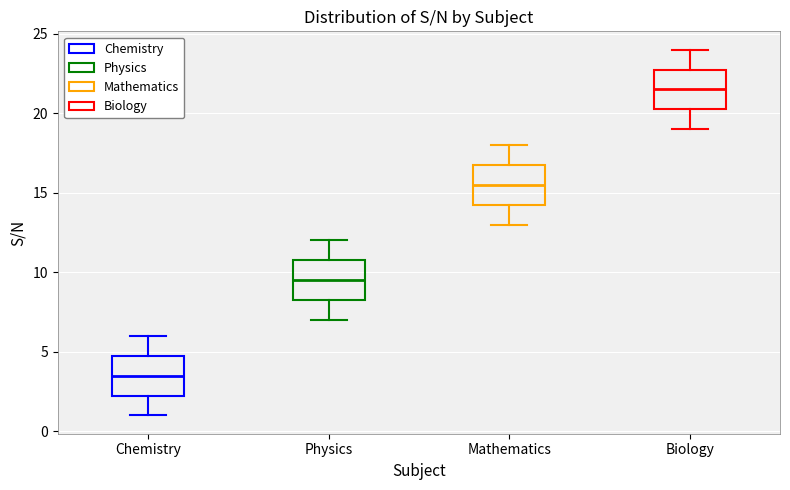

Which box's median line is the lowest?

Chemistry